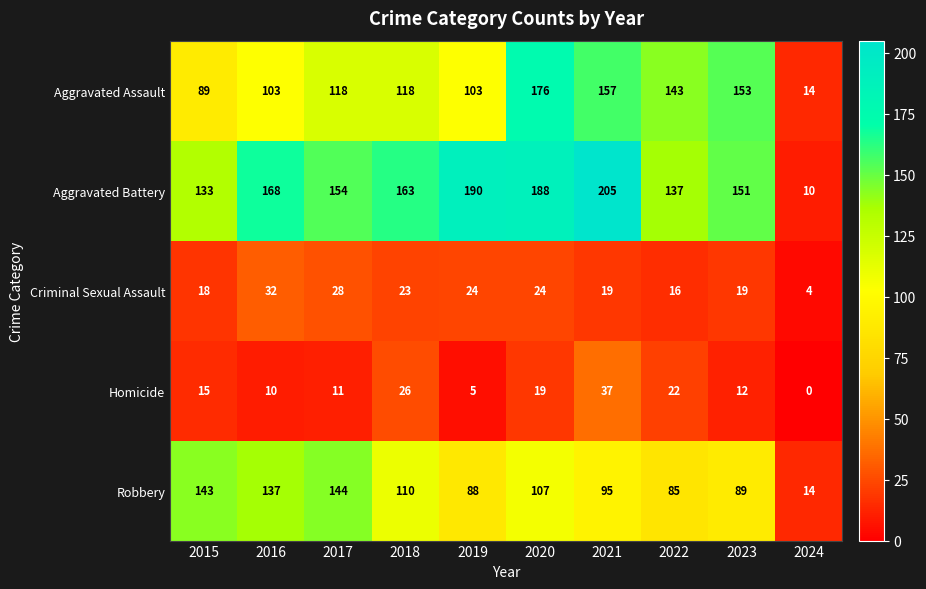

Read the Aggravated Assault value at 2019.

103